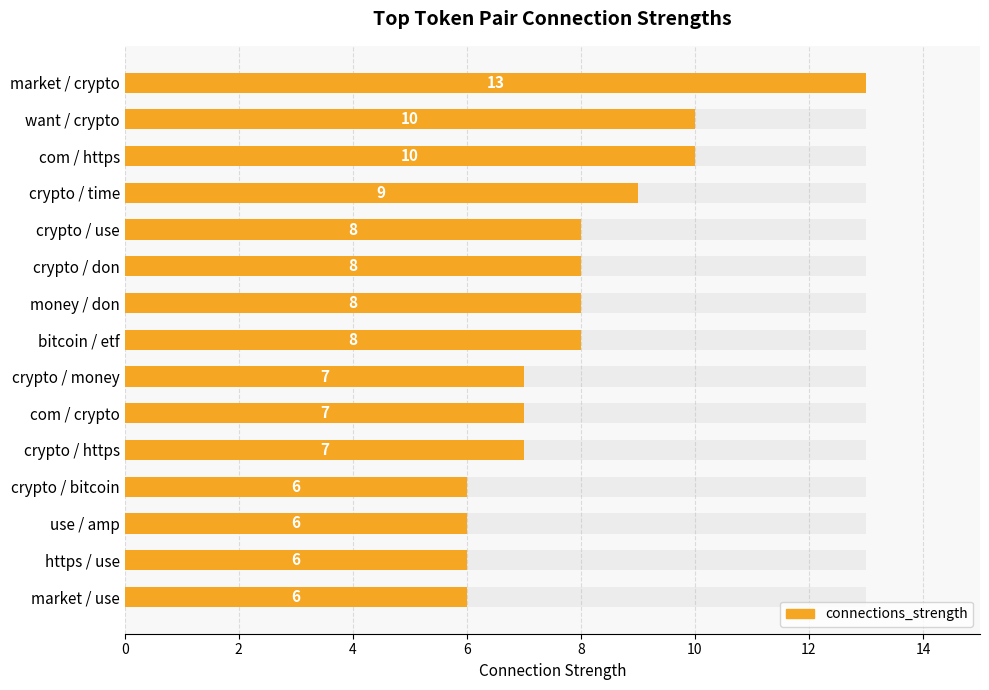

Reading right to left, extract all data points from this chart.

6	6	6	6	7	7	7	8	8	8	8	9	10	10	13